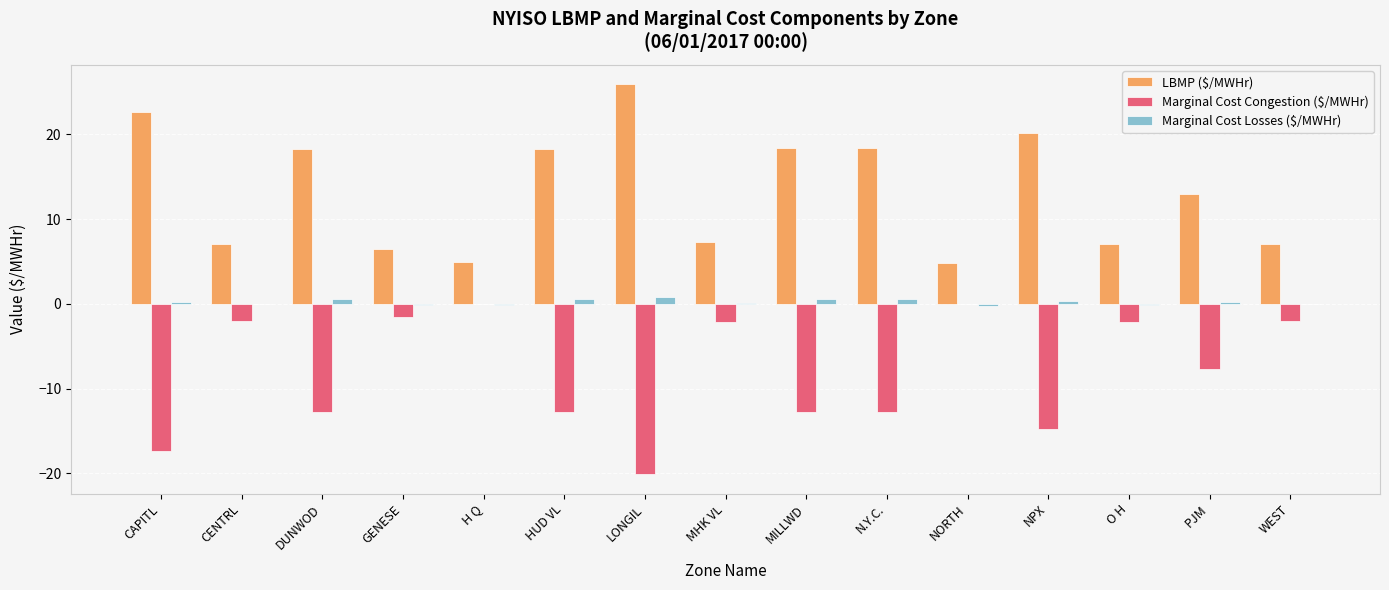

Is the value of Marginal Cost Congestion ($/MWHr) at PJM greater than the value of Marginal Cost Losses ($/MWHr) at DUNWOD?

No